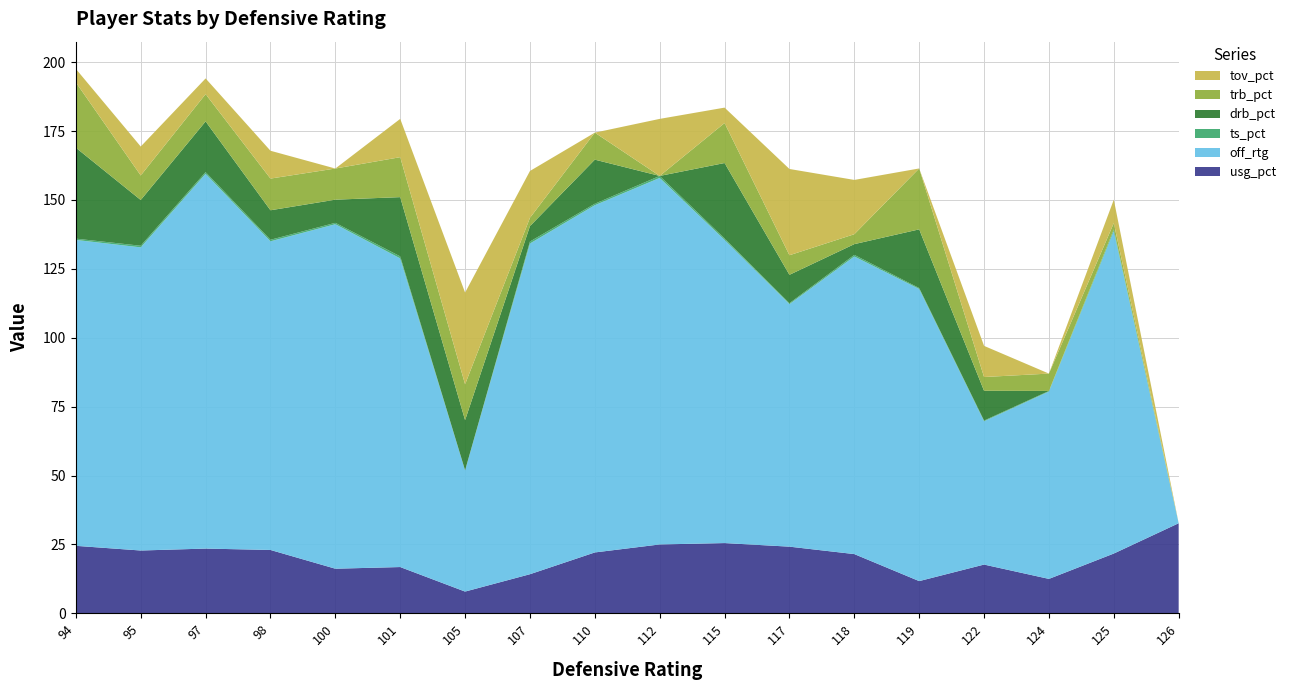

Reading left to right, transcribe all the data shown in this chart.

usg_pct: 94=24.5	95=22.8	97=23.5	98=23.0	100=16.2	101=16.8	105=7.9	107=14.2	110=22.1	112=25.0	115=25.5	117=24.2	118=21.5	119=11.7	122=17.7	124=12.5	125=21.7	126=32.7
off_rtg: 94=111.0	95=110.0	97=136.0	98=112.0	100=125.0	101=112.0	105=44.0	107=120.0	110=126.0	112=133.0	115=110.0	117=88.0	118=108.0	119=106.0	122=52.0	124=68.0	125=117.0	126=0.0
ts_pct: 94=0.5	95=0.6	97=0.6	98=0.6	100=0.5	101=0.7	105=0.0	107=0.7	110=0.5	112=0.7	115=0.5	117=0.3	118=0.6	119=0.3	122=0.3	124=0.2	125=0.6	126=0.0
drb_pct: 94=33.0	95=16.6	97=18.4	98=10.7	100=8.4	101=21.5	105=18.2	107=5.6	110=16.0	112=0.0	115=27.4	117=10.3	118=3.9	119=21.3	122=10.8	124=0.0	125=0.0	126=0.0
trb_pct: 94=23.7	95=8.9	97=9.9	98=11.5	100=11.3	101=14.5	105=13.0	107=3.0	110=9.8	112=0.0	115=14.5	117=7.1	118=3.6	119=22.1	122=5.0	124=6.3	125=2.3	126=0.0
tov_pct: 94=4.9	95=10.5	97=5.7	98=10.1	100=0.0	101=13.9	105=33.3	107=17.0	110=0.0	112=20.7	115=5.6	117=31.3	118=19.7	119=0.0	122=11.3	124=0.0	125=8.5	126=0.0